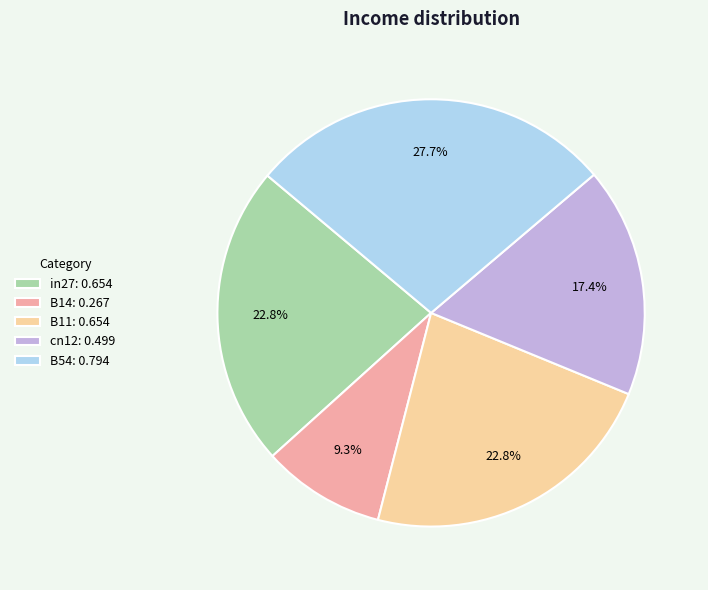

How many segments does this pie chart have?

5